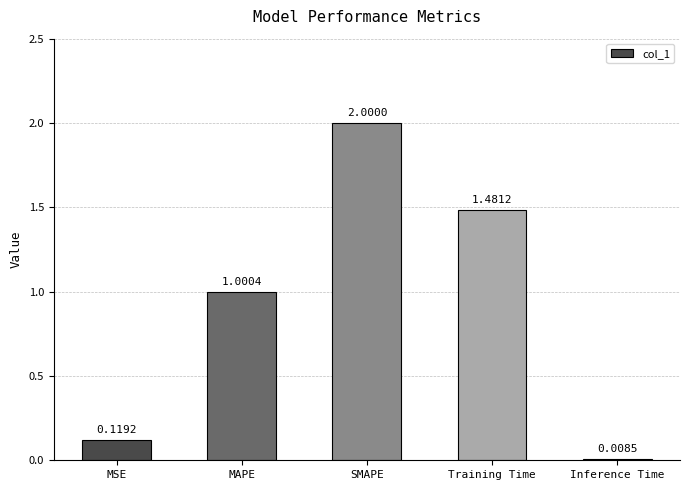

Does the chart contain stacked bars?

No